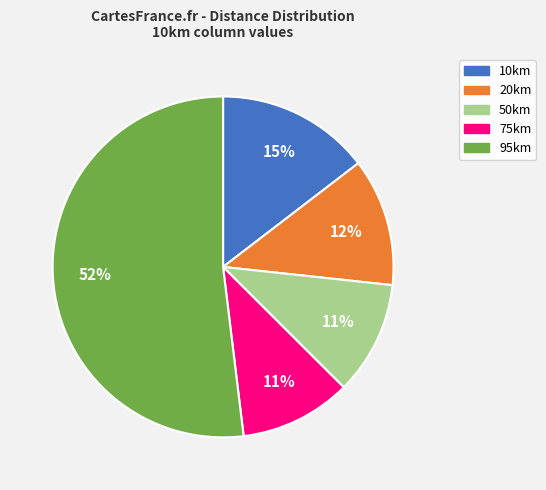

To the nearest percent, what is the difference between the largest and smallest slice percentages?

41%